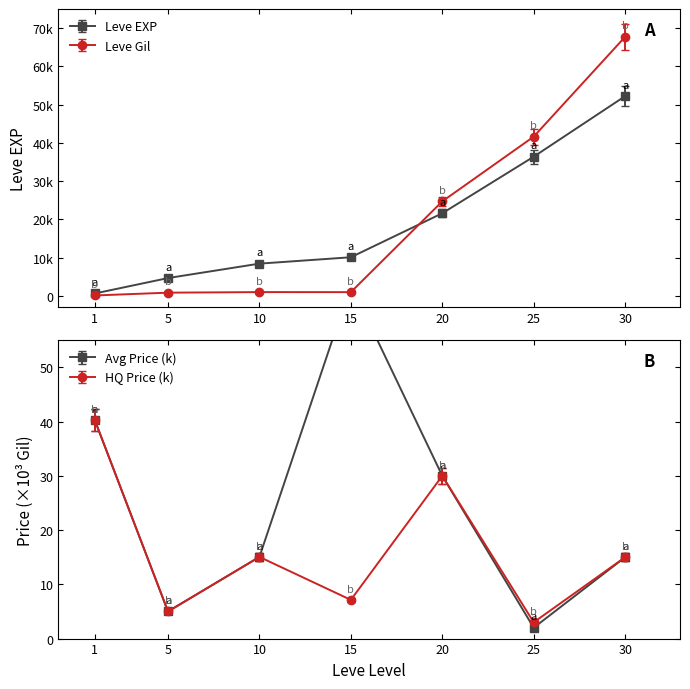

The Leve Gil series shows 58.3 at 1. True or false?

False